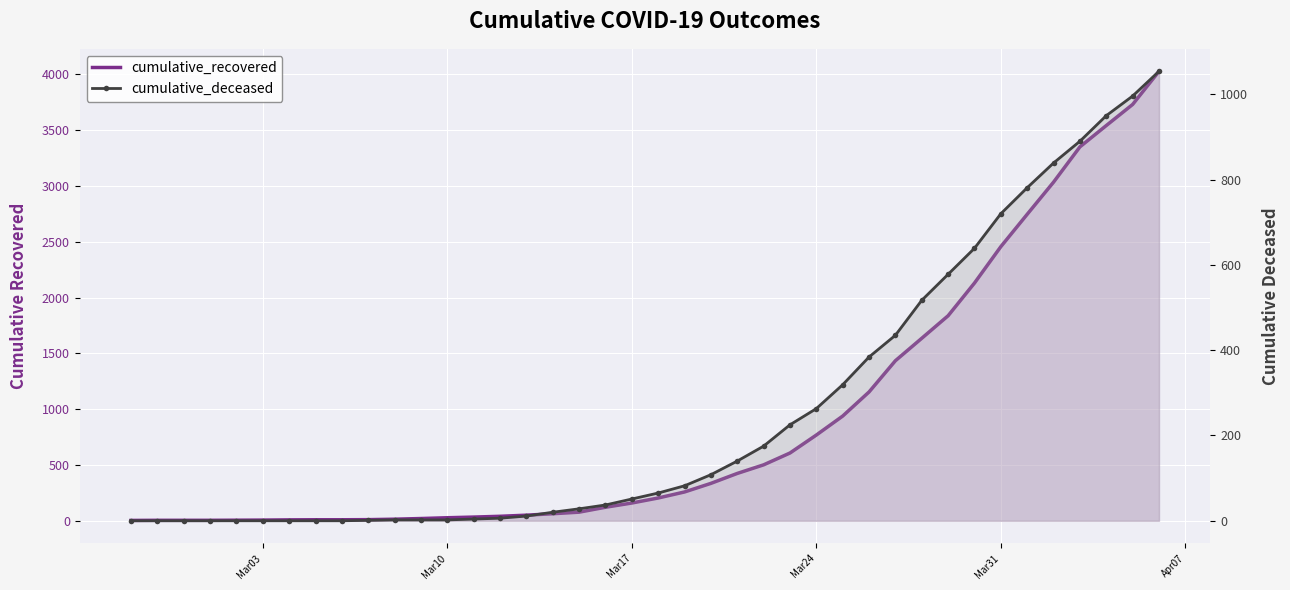

What are all the series names shown in the legend?

cumulative_recovered, cumulative_deceased